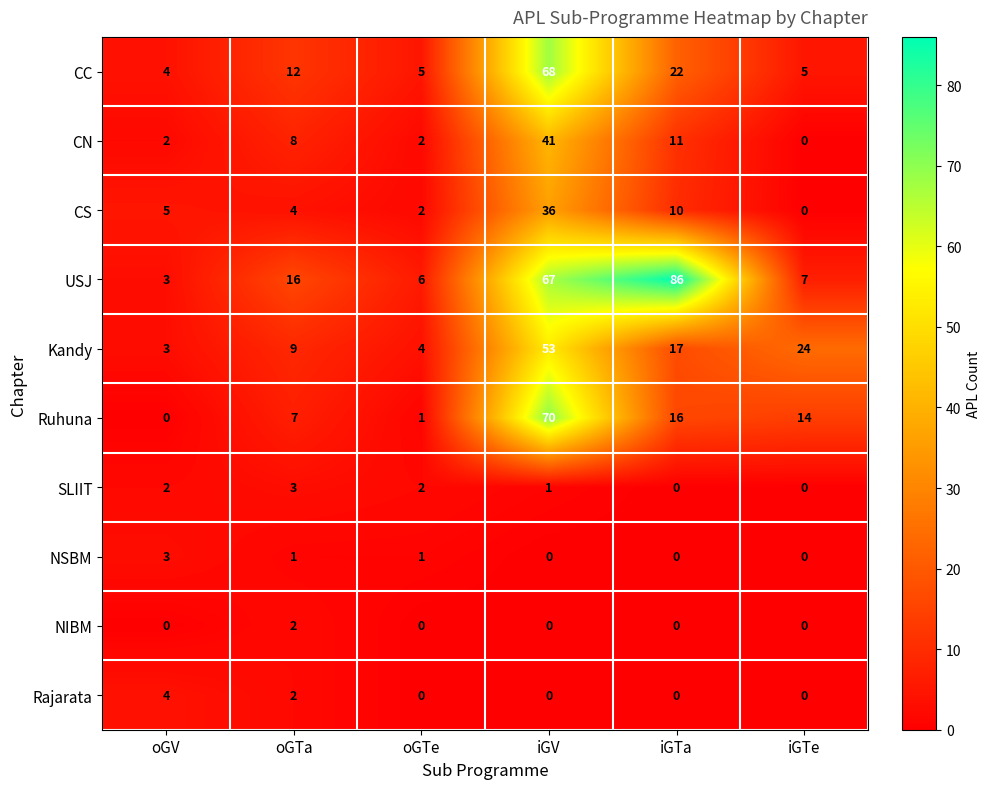

What is the spread (max minus min) of values at oGTe?

6